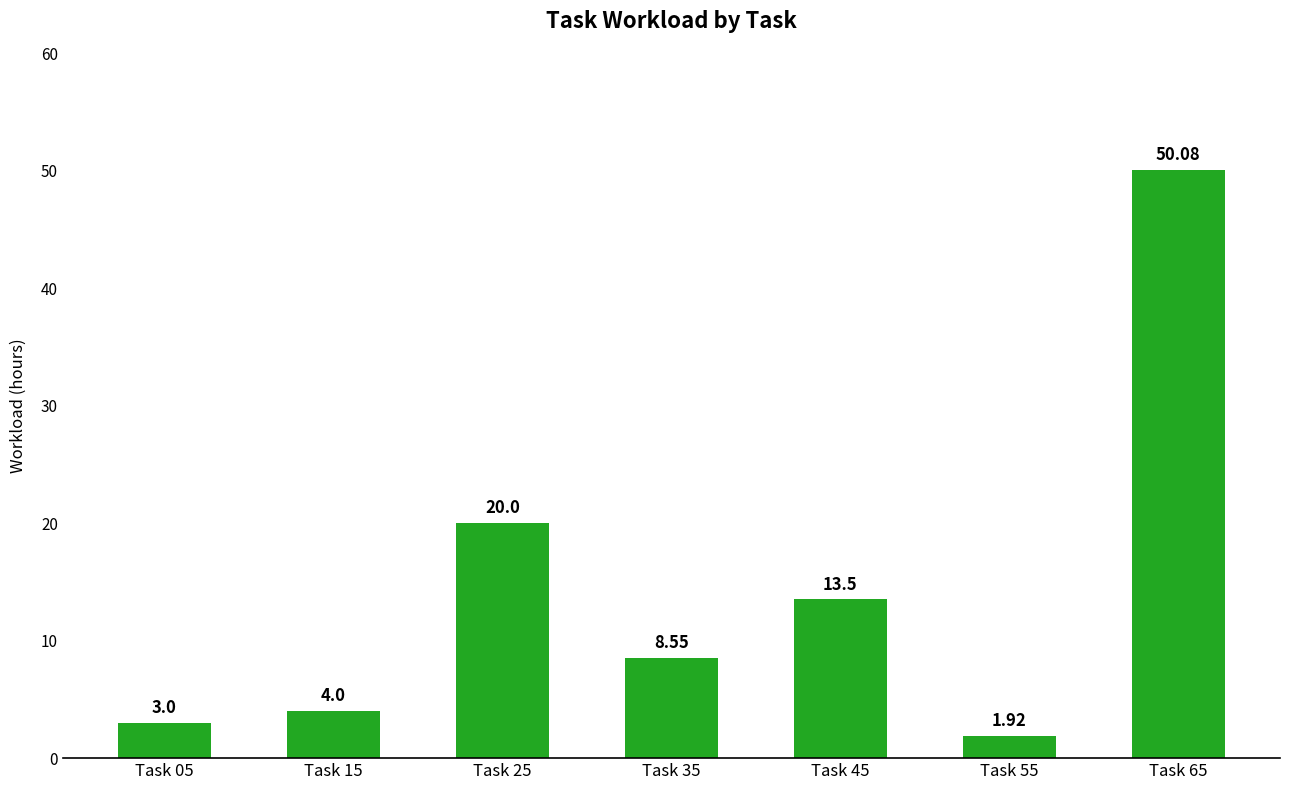

Rank the categories by value from lowest to highest.

Task 55, Task 05, Task 15, Task 35, Task 45, Task 25, Task 65